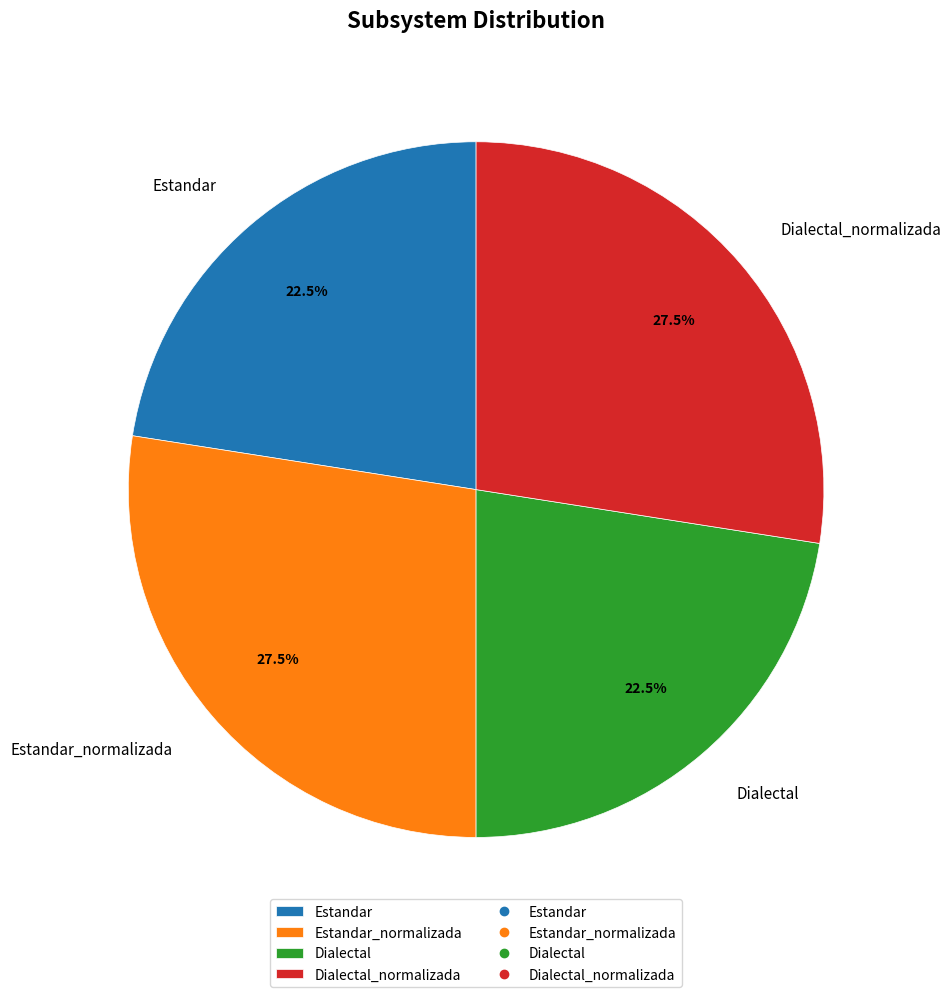

Does any single category account for the majority?

No